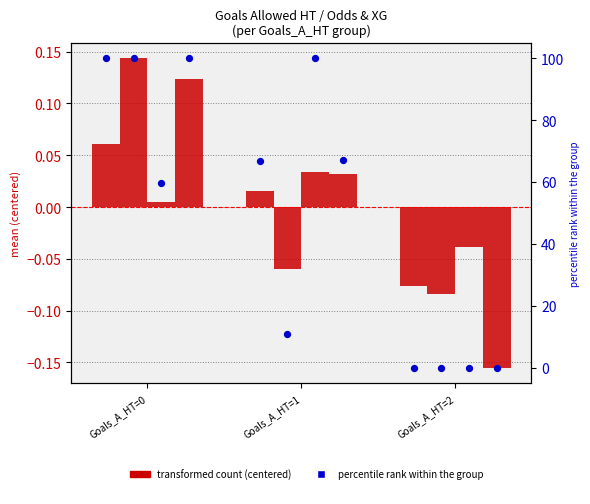

At which category is the sum across all series the highest?

Goals_A_HT=0